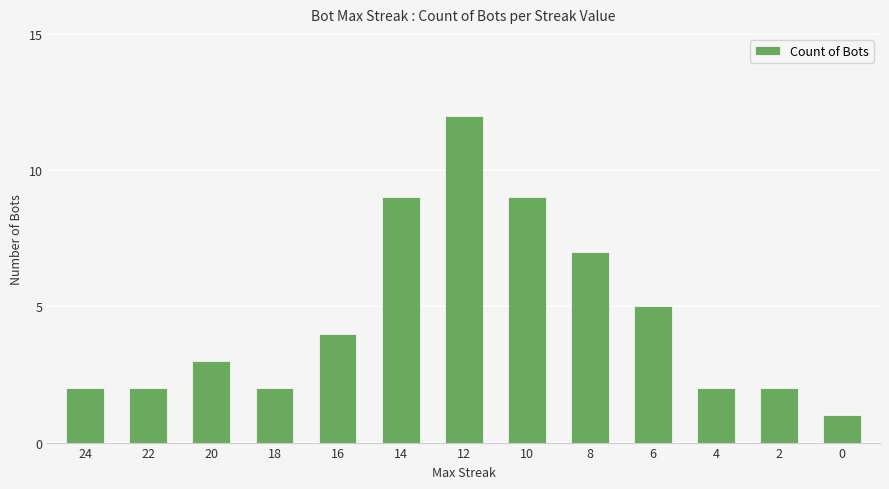

What is the sum of all values?

60